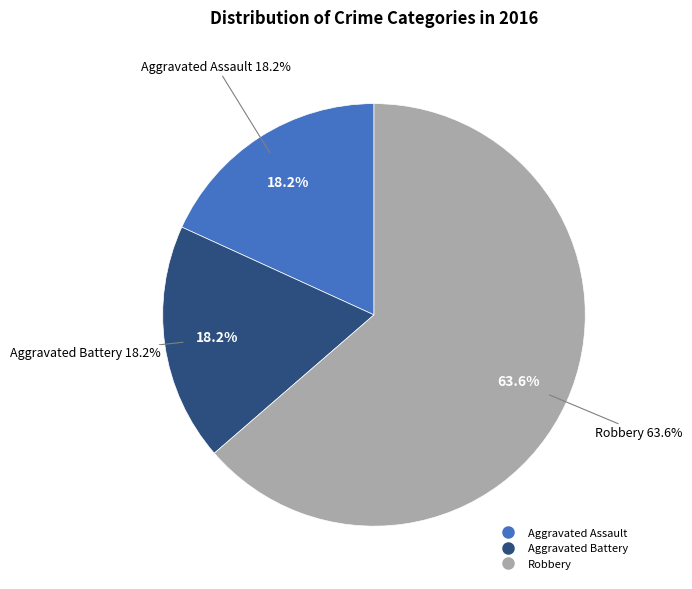

Count the number of slices in the pie.

3